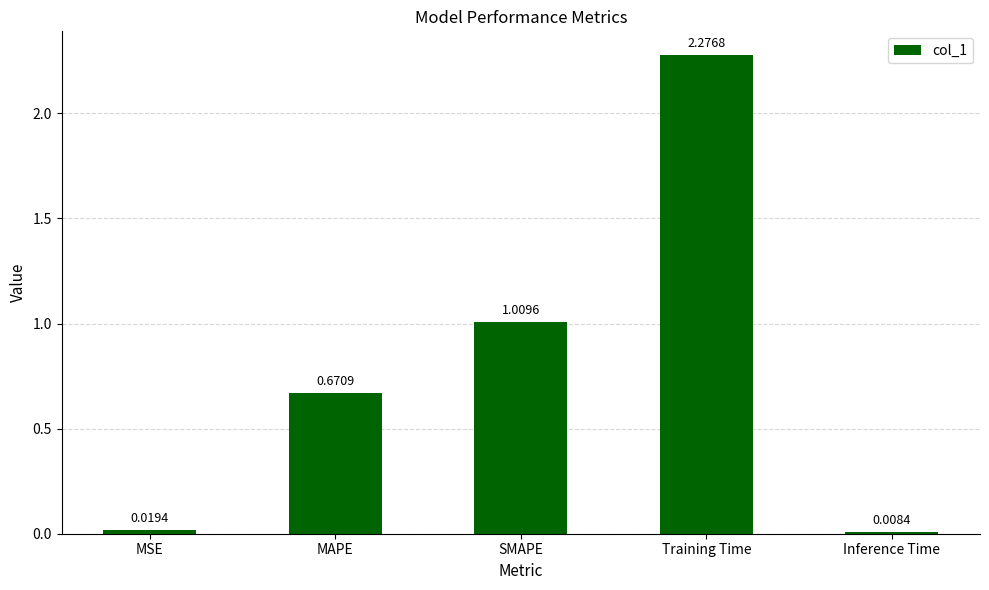

What is the difference between the values at SMAPE and MAPE?

0.3